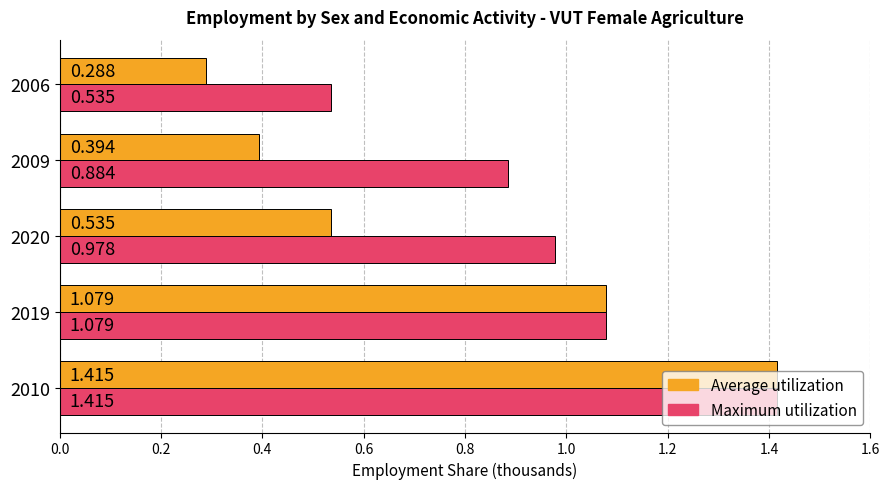

At which label does Average utilization reach its minimum?

2006